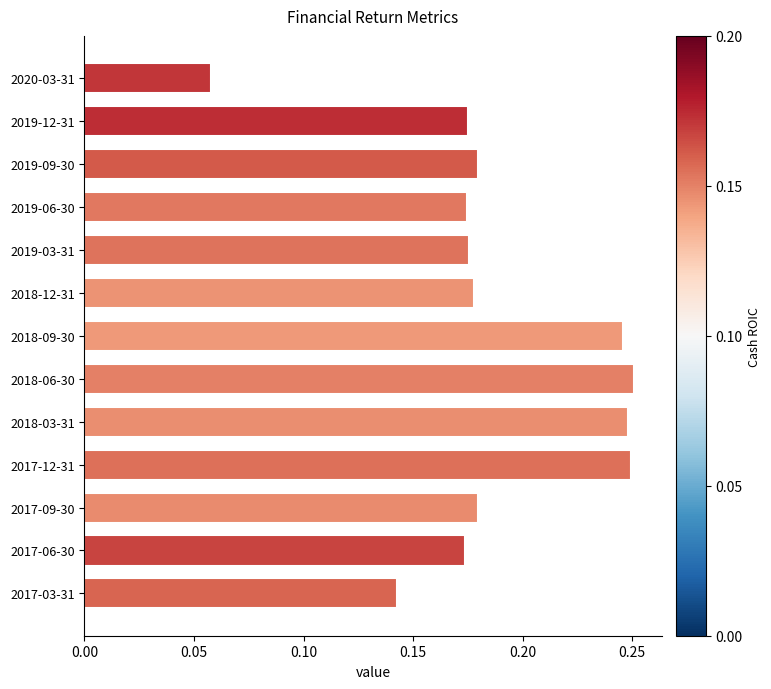

What position from the bottom is 2017-12-31?

4